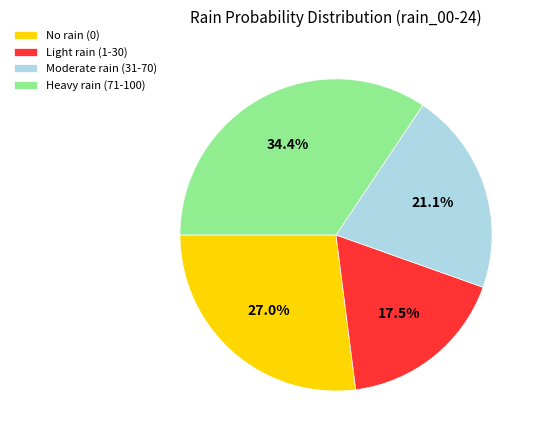

Which has a higher value, No rain (0) or Light rain (1-30)?

No rain (0)